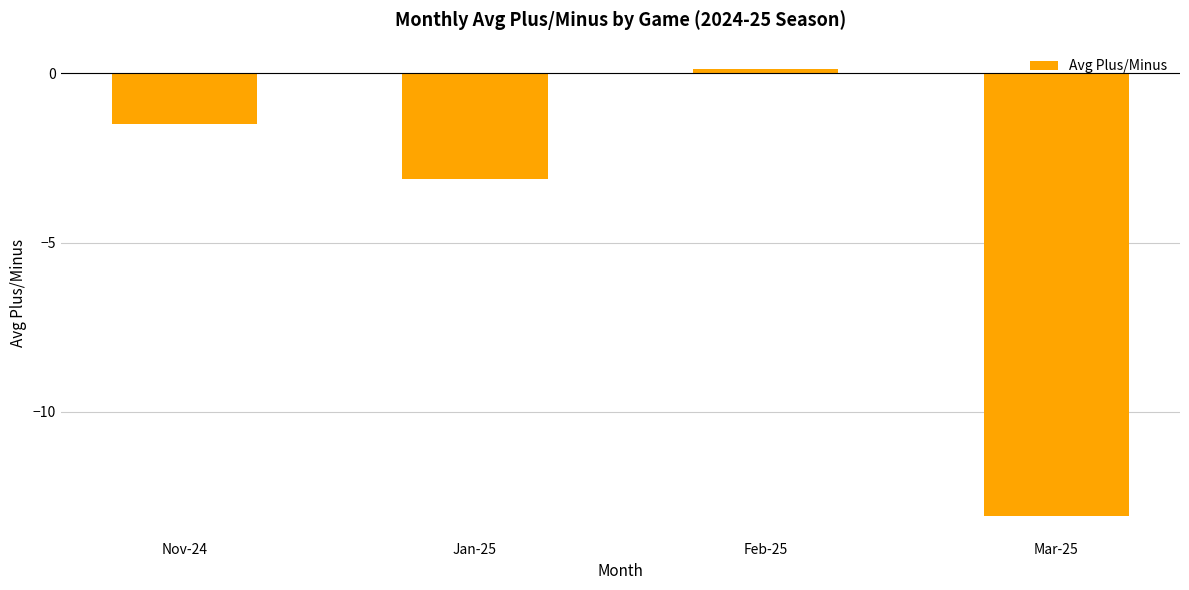

List the labels in order of value, smallest first.

Mar-25, Jan-25, Nov-24, Feb-25